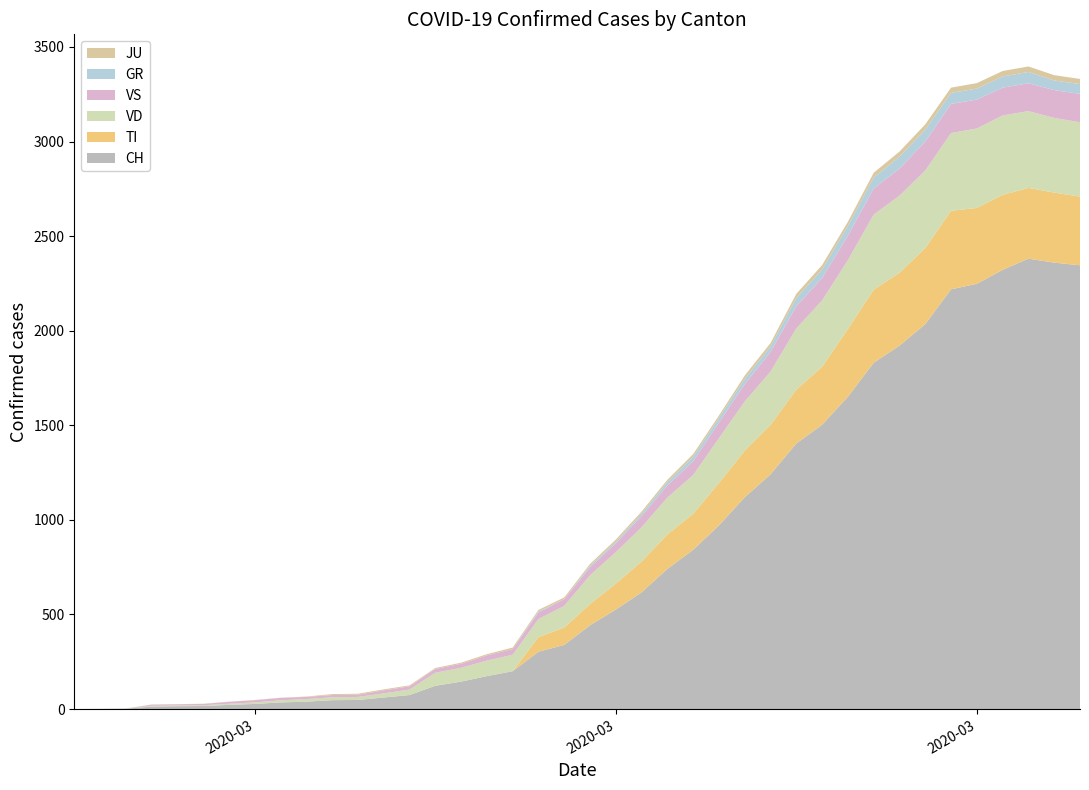

Reading right to left, list all the values displayed in this chart.

CH: 39=2346	38=2360	37=2381	36=2322	35=2248	34=2219	33=2035	32=1921	31=1831	30=1651	29=1503	28=1404	27=1241	26=1120	25=971	24=842	23=741	22=617	21=526	20=443	19=339	18=303	17=200	16=174	15=145	14=123	13=74	12=61	11=48	10=47	9=39	8=35	7=27	6=22	5=16	4=15	3=13	2=2	1=1	0=0
TI: 39=363	38=370	37=374	36=396	35=401	34=415	33=402	32=385	31=386	30=358	29=306	28=285	27=261	26=246	25=224	24=190	23=182	22=163	21=137	20=112	19=92	18=77	17=0	16=0	15=0	14=0	13=0	12=0	11=0	10=0	9=0	8=0	7=0	6=0	5=0	4=0	3=0	2=0	1=0	0=0
GR: 39=52	38=51	37=60	36=59	35=58	34=58	33=63	32=63	31=58	30=52	29=45	28=43	27=29	26=27	25=24	24=24	23=18	22=13	21=9	20=9	19=0	18=6	17=0	16=0	15=0	14=0	13=0	12=0	11=0	10=0	9=0	8=0	7=0	6=0	5=0	4=0	3=0	2=0	1=0	0=0
JU: 39=27	38=28	37=29	36=29	35=29	34=28	33=28	32=27	31=25	30=22	29=23	28=22	27=18	26=18	25=13	24=14	23=12	22=11	21=11	20=9	19=9	18=8	17=8	16=6	15=6	14=5	13=5	12=5	11=5	10=5	9=2	8=1	7=1	6=1	5=1	4=1	3=1	2=1	1=0	0=0
VS: 39=150	38=147	37=147	36=147	35=153	34=154	33=153	32=143	31=138	30=129	29=119	28=118	27=104	26=92	25=83	24=73	23=64	22=59	21=47	20=42	19=36	18=34	17=30	16=28	15=21	14=20	13=17	12=16	11=12	10=12	9=11	8=13	7=12	6=10	5=7	4=6	3=6	2=0	1=0	0=0
VD: 39=393	38=395	37=406	36=420	35=420	34=411	33=410	32=408	31=397	30=364	29=351	28=323	27=282	26=260	25=237	24=205	23=195	22=181	21=166	20=152	19=114	18=96	17=87	16=82	15=73	14=69	13=29	12=22	11=16	10=15	9=14	8=11	7=8	6=6	5=4	4=4	3=4	2=0	1=0	0=0